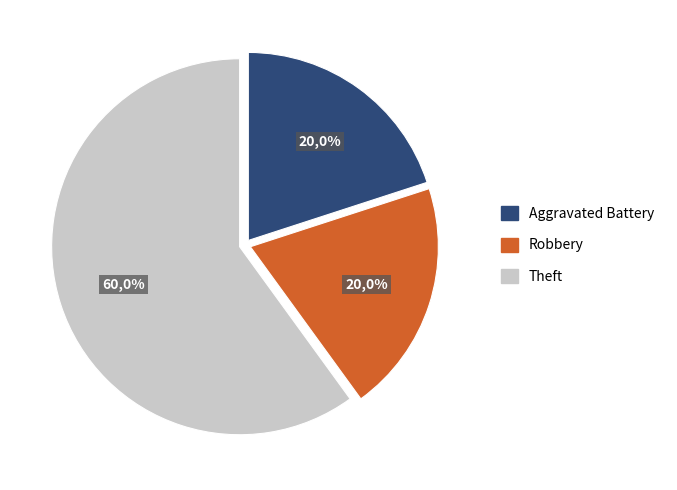

True or false: Aggravated Battery accounts for 20% of the total.

True